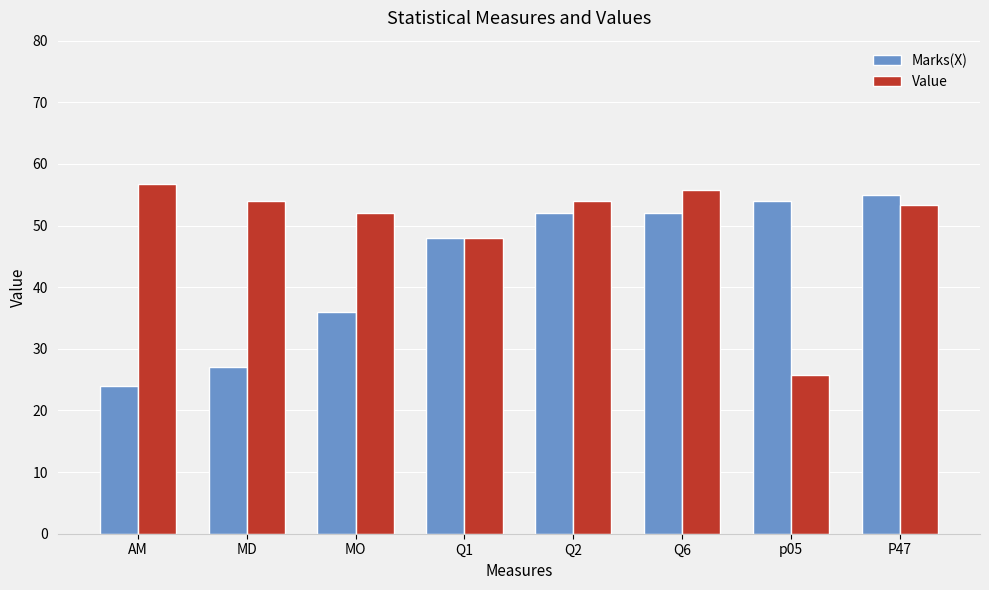

How many distinct data groups are displayed?

2